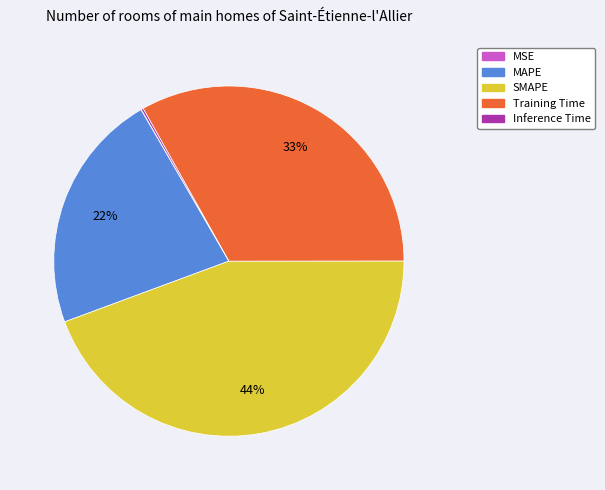

To the nearest percent, what is the average slice percentage?

20%